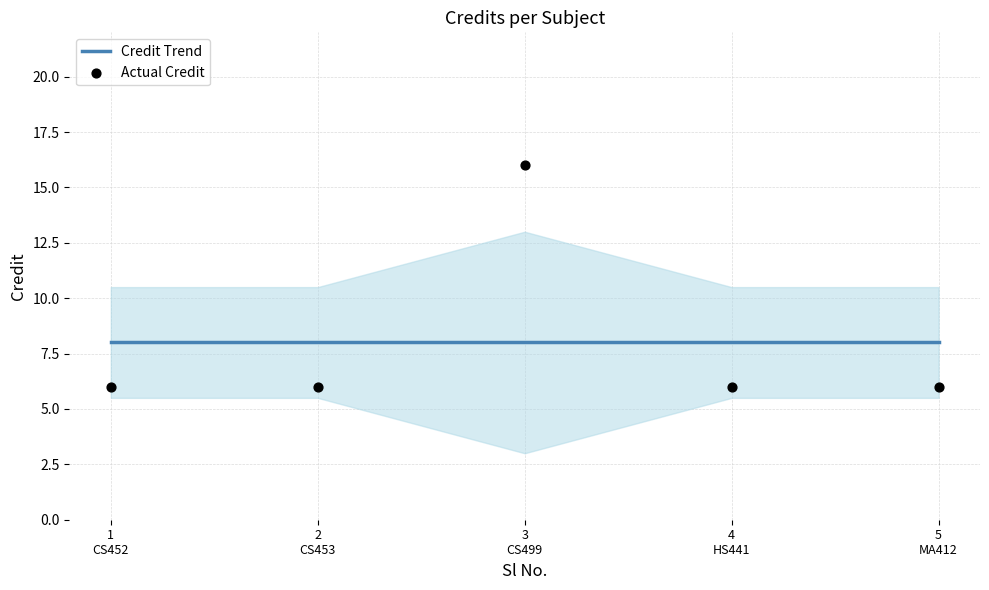

Is the value of Actual Credit at 3
CS499 greater than the value of Credit Trend at 3
CS499?

Yes